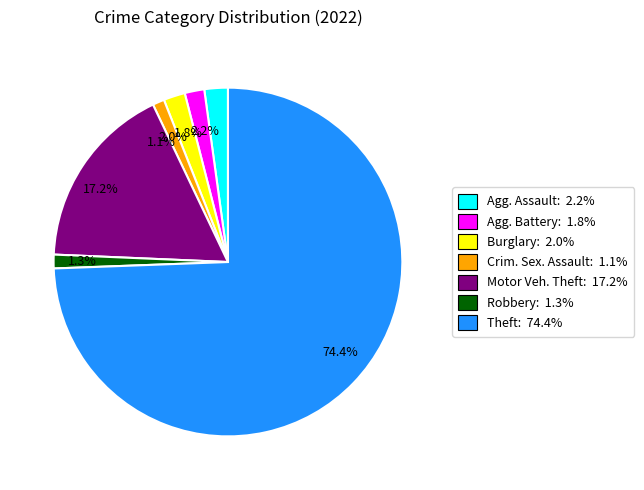

Does any single category account for the majority?

Yes